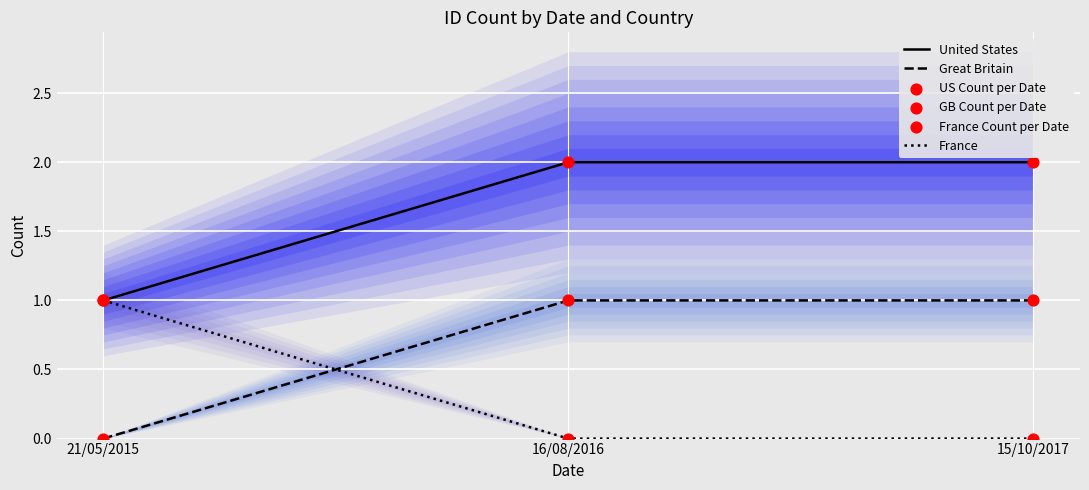

At how many categories does at least one series exceed 0?

3